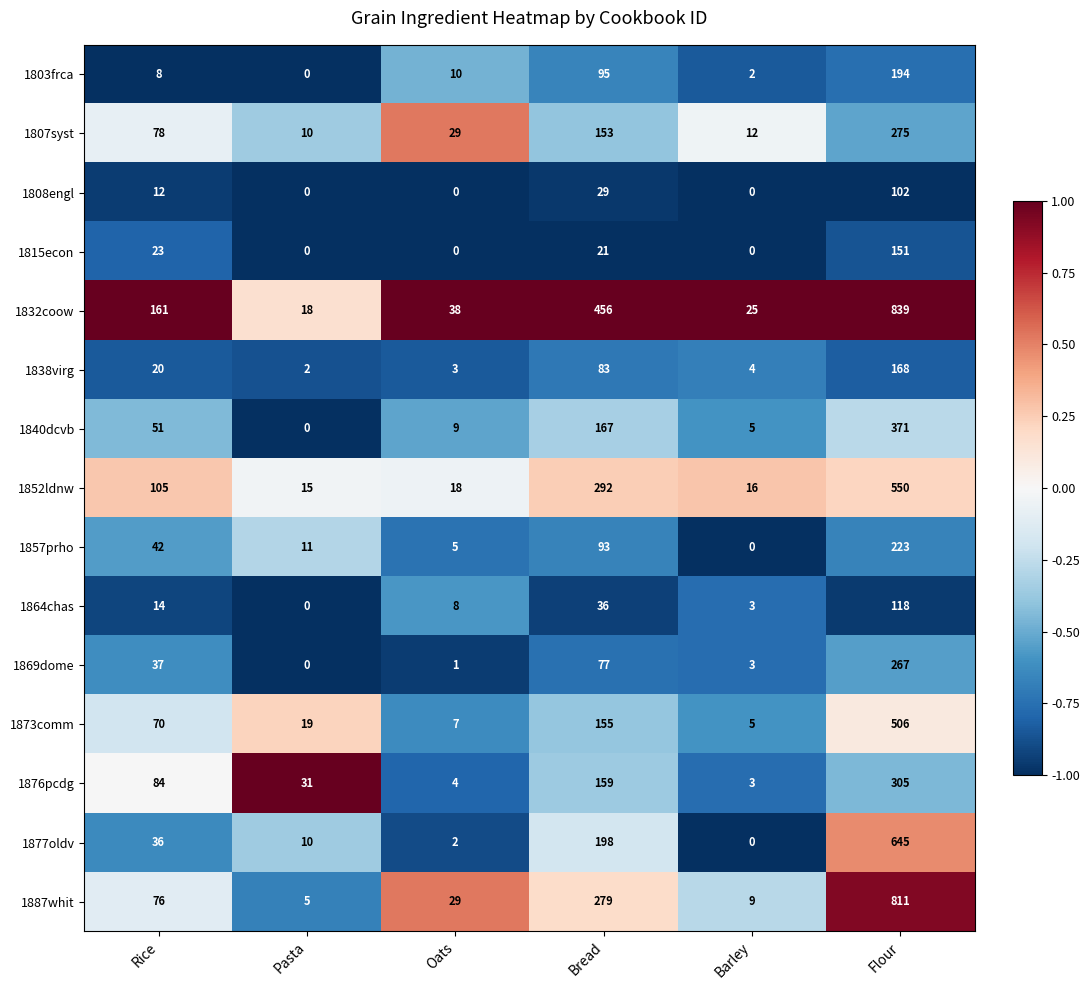

Which series has the largest total across all categories?

1832coow